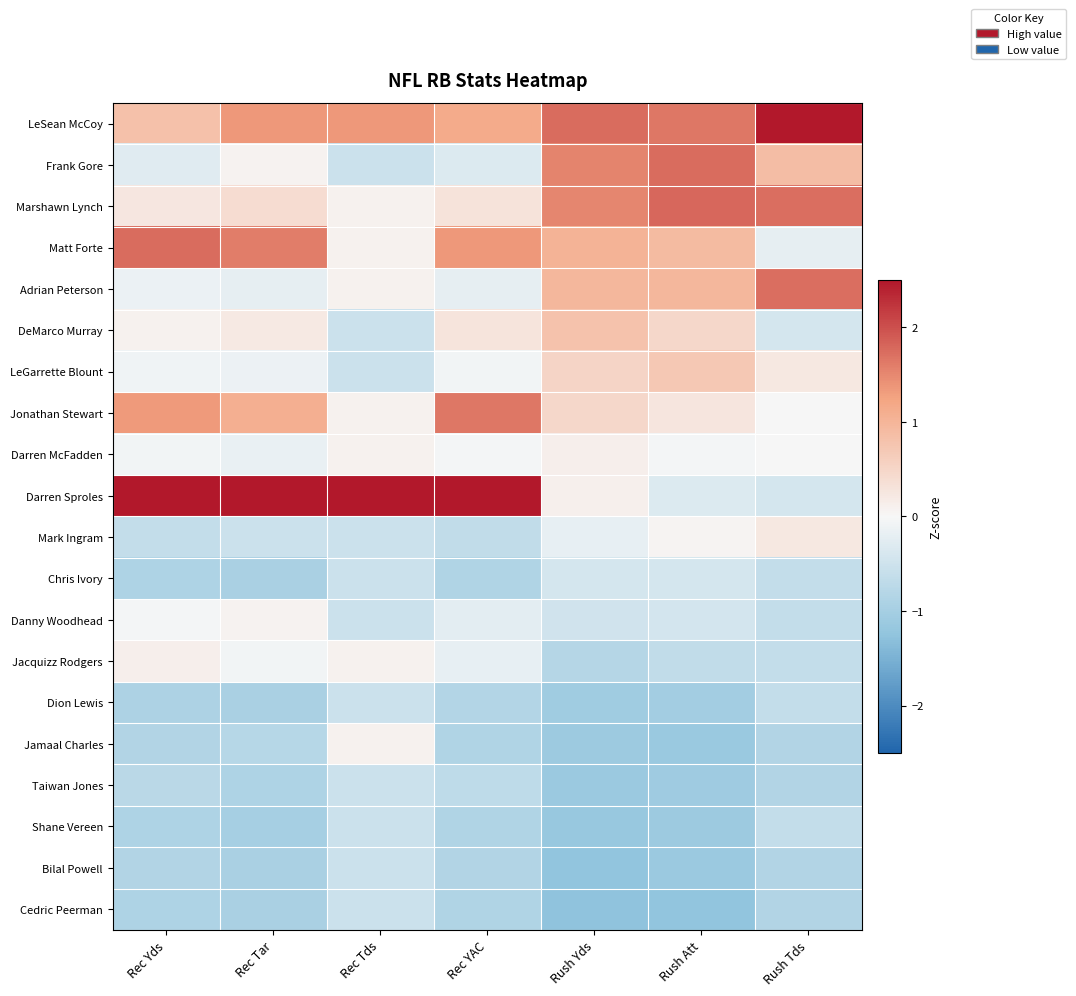

What is the difference between the highest and lowest values at Rec YAC?

3.8